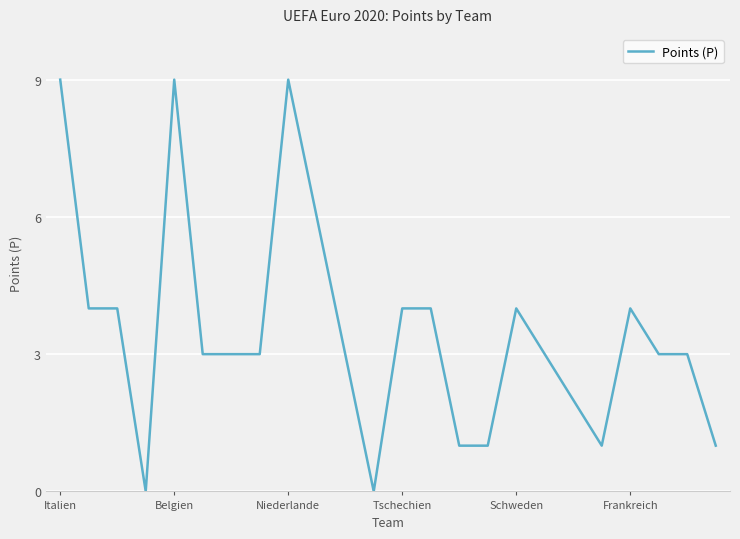

Reading left to right, list all the values displayed in this chart.

9	4	4	0	9	3	3	3	9	6	3	0	4	4	1	1	4	3	2	1	4	3	3	1